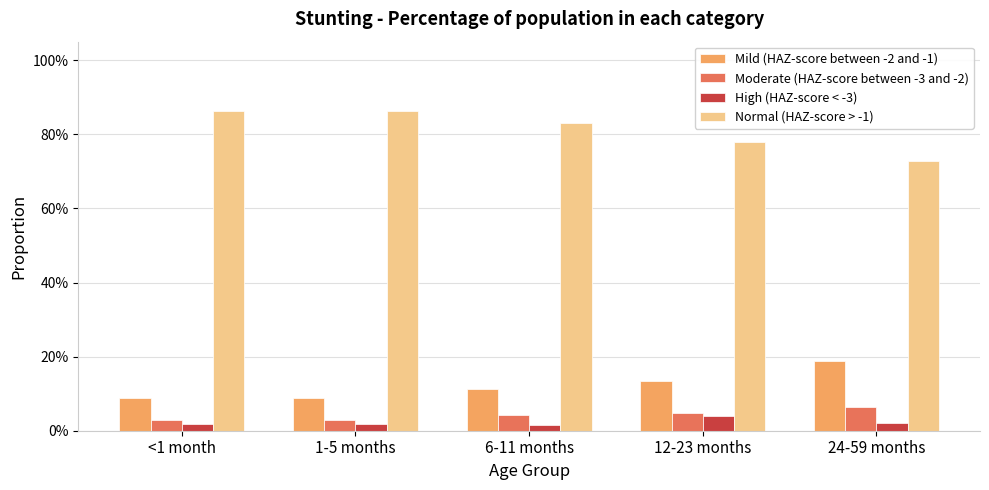

Reading left to right, list all the values displayed in this chart.

Mild (HAZ-score between -2 and -1): 0.1	0.1	0.1	0.1	0.2
Moderate (HAZ-score between -3 and -2): 0.0	0.0	0.0	0.0	0.1
High (HAZ-score < -3): 0.0	0.0	0.0	0.0	0.0
Normal (HAZ-score > -1): 0.9	0.9	0.8	0.8	0.7